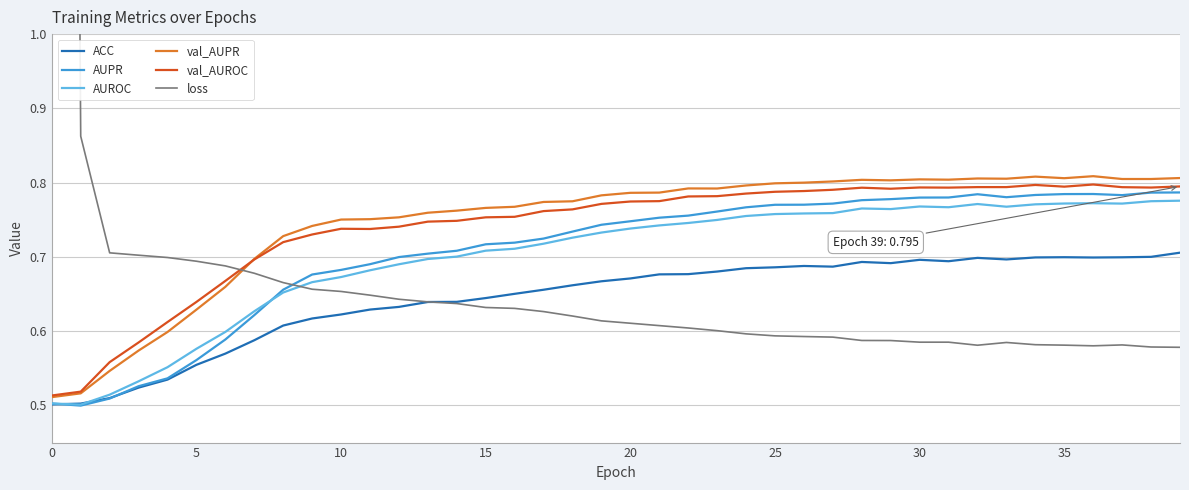

What is the difference between the second highest and minimum values in the AUPR series?

0.3